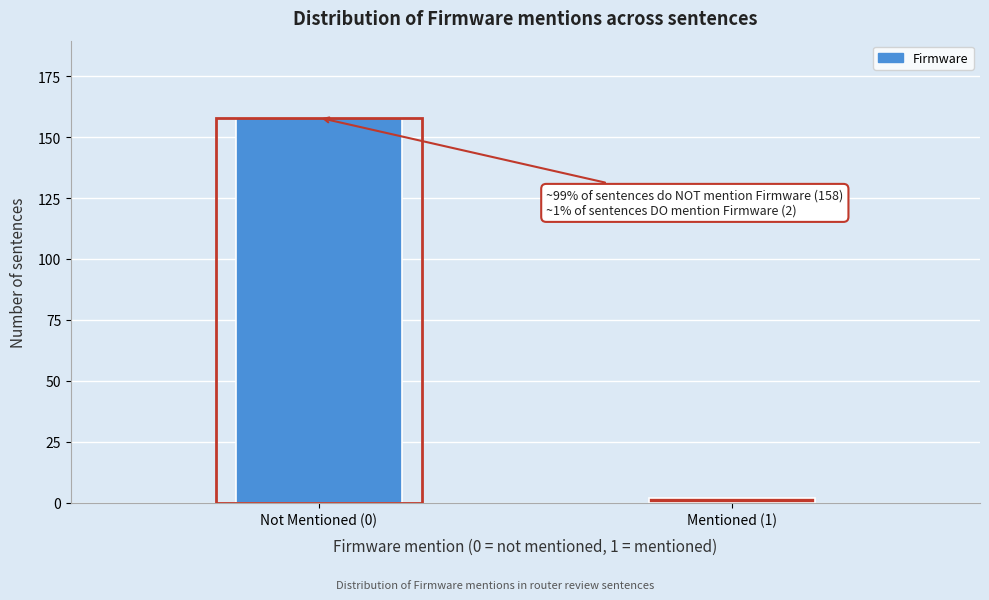

Reading right to left, extract all data points from this chart.

Mentioned (1)=2	Not Mentioned (0)=158